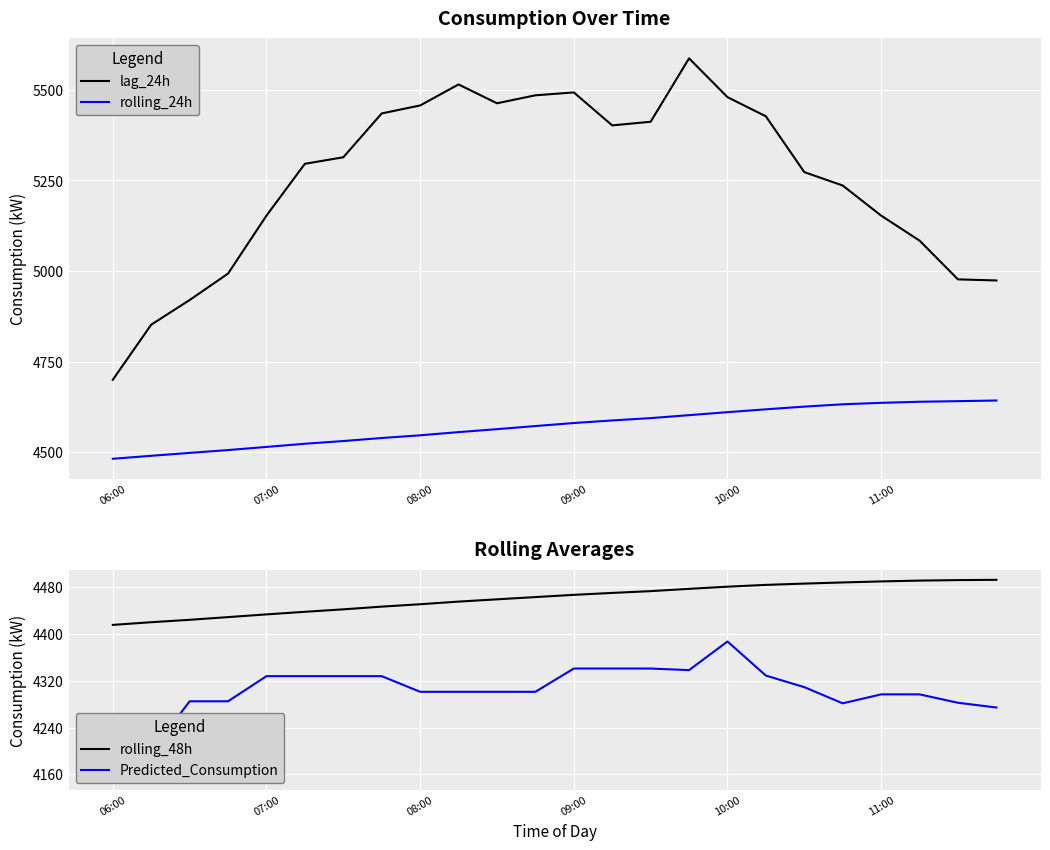

What is the minimum value shown in the chart?

4150.4